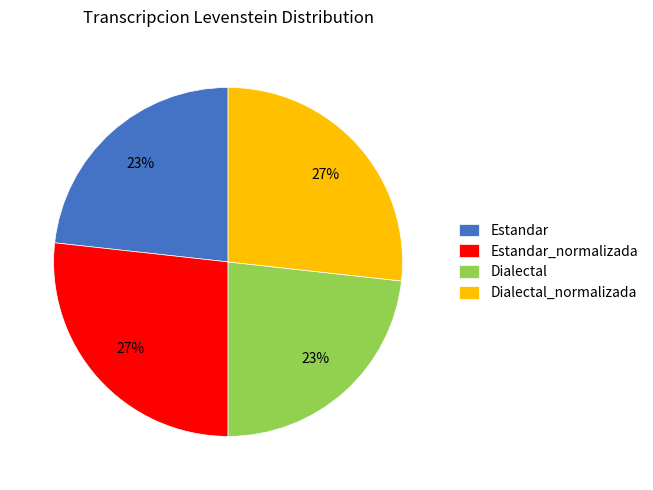

The Estandar slice represents 23% of the pie. True or false?

True